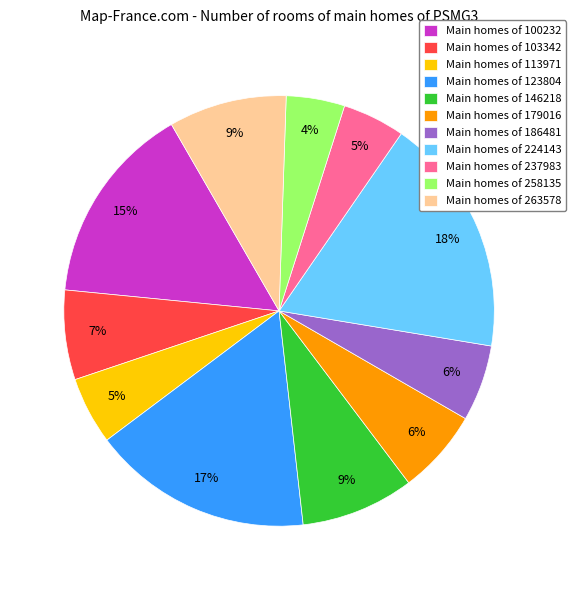

Do Main homes of 100232 and Main homes of 258135 together represent more than half of the pie?

No